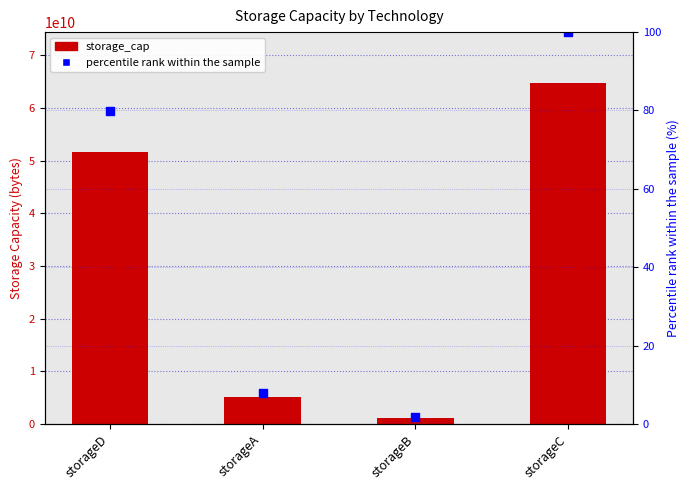

What are all the series names shown in the legend?

storage_cap, percentile rank within the sample